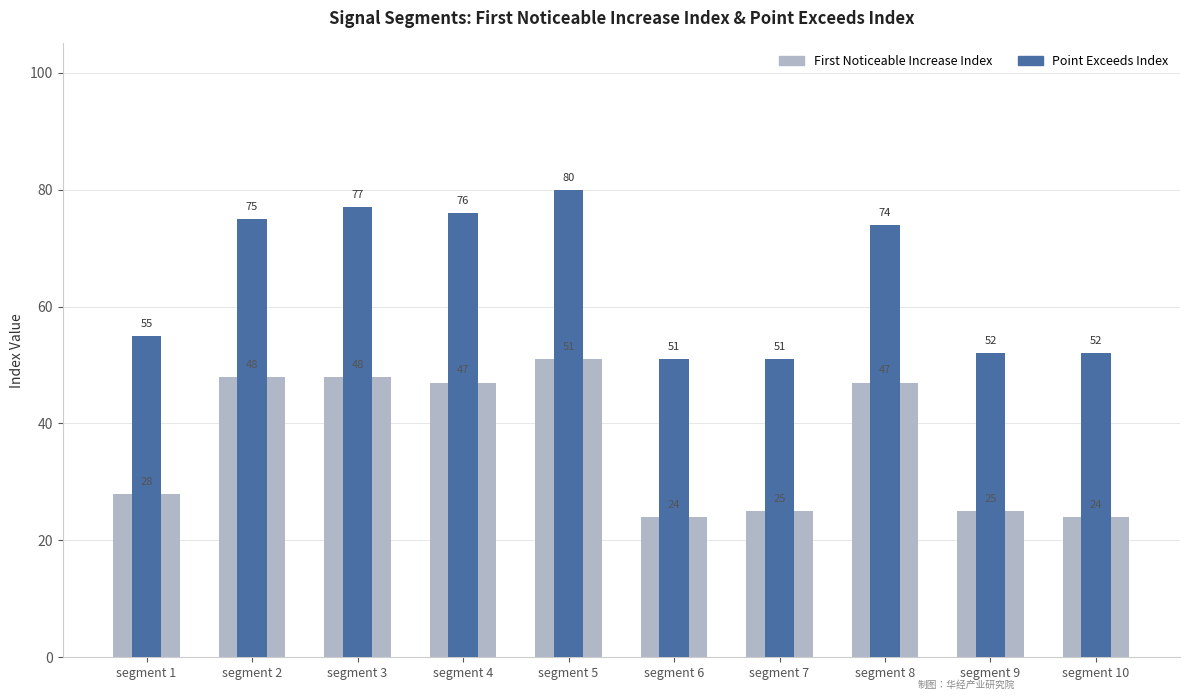

What is the minimum value for Point Exceeds Index?

51